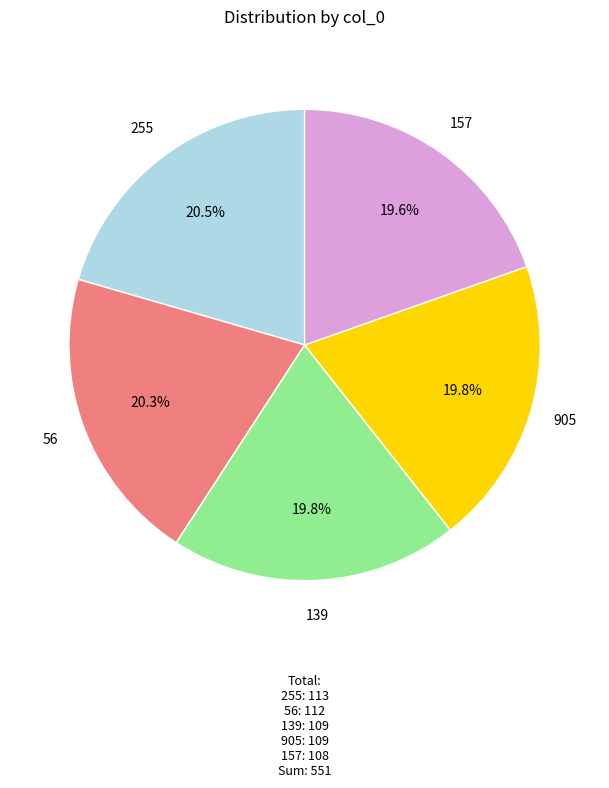

The 139 slice represents 20% of the pie. True or false?

True